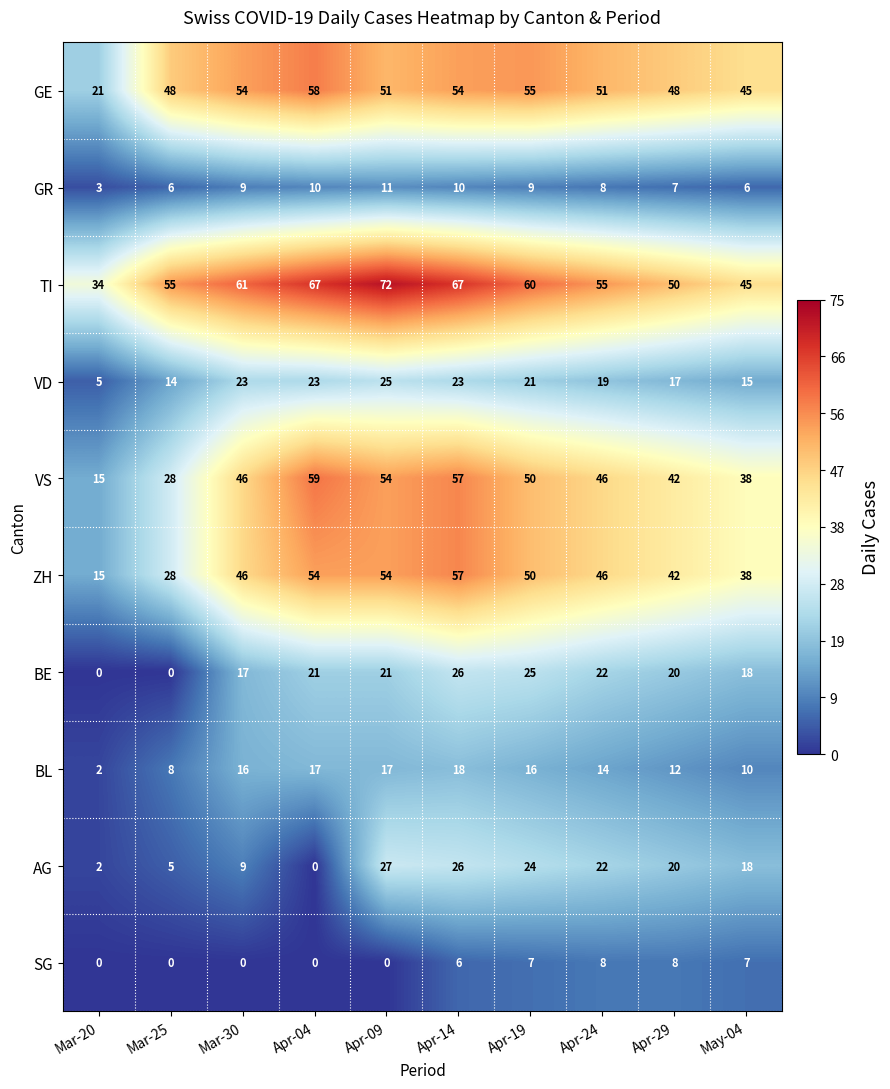

At how many categories does at least one series exceed 43?

9